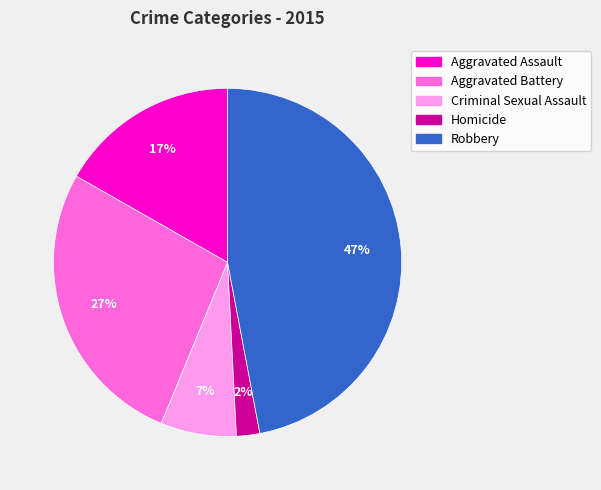

To the nearest percent, what portion does Aggravated Assault represent?

17%